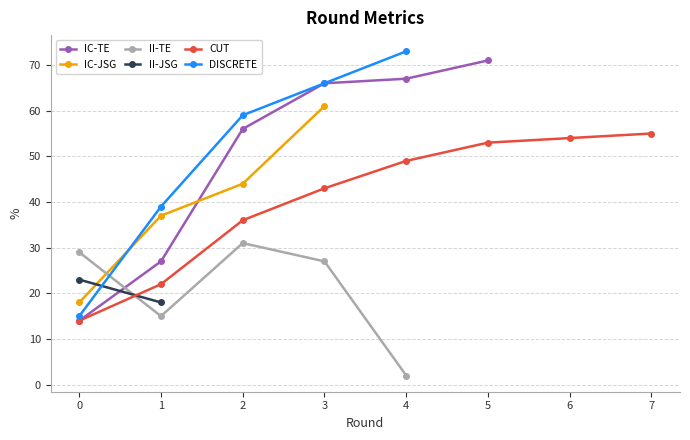

The value of IC-TE at 1 is 27.0. True or false?

True